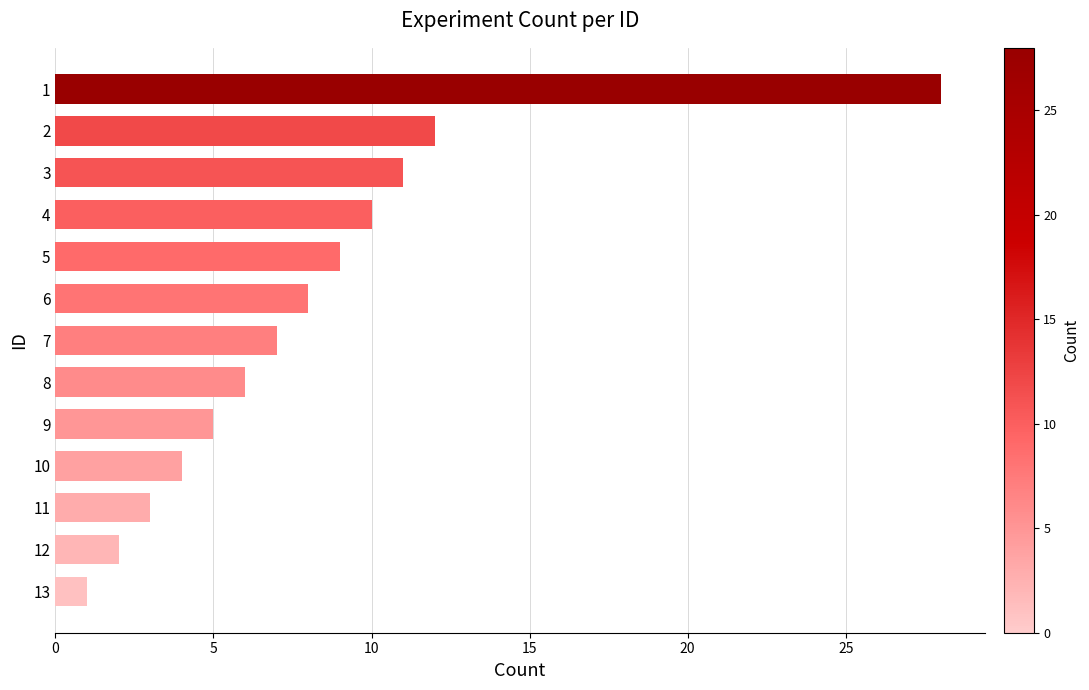

What is the minimum value shown in the chart?

1